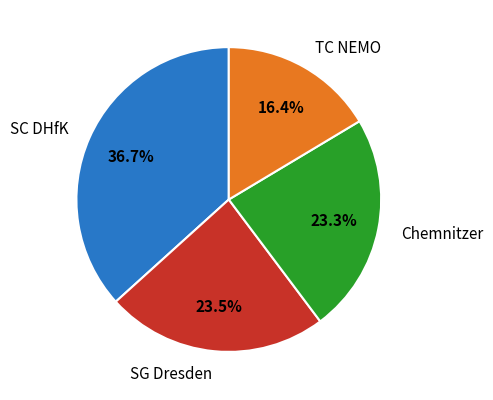

To the nearest percent, what is the difference between the largest and smallest slice percentages?

20%